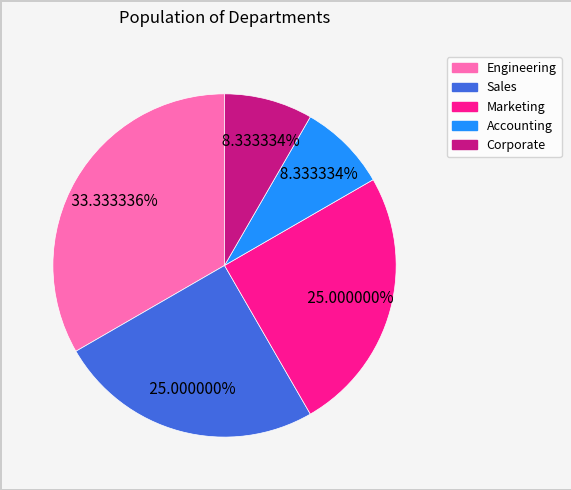

What is the total percentage of Corporate and Marketing?

33.3%